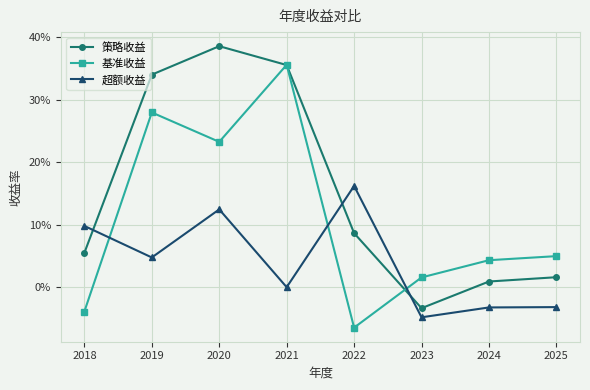

What are all the series names shown in the legend?

策略收益, 基准收益, 超额收益